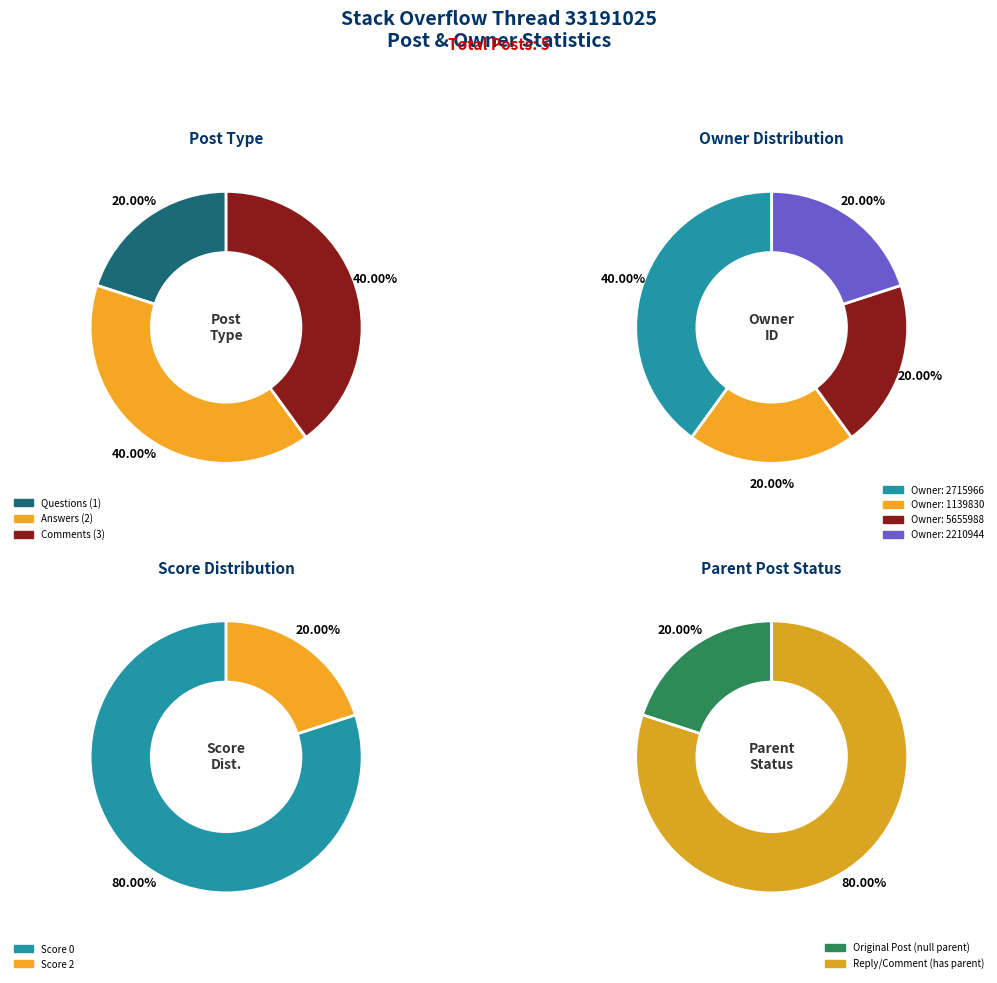

The PostType 2 slice represents 45% of the pie. True or false?

False